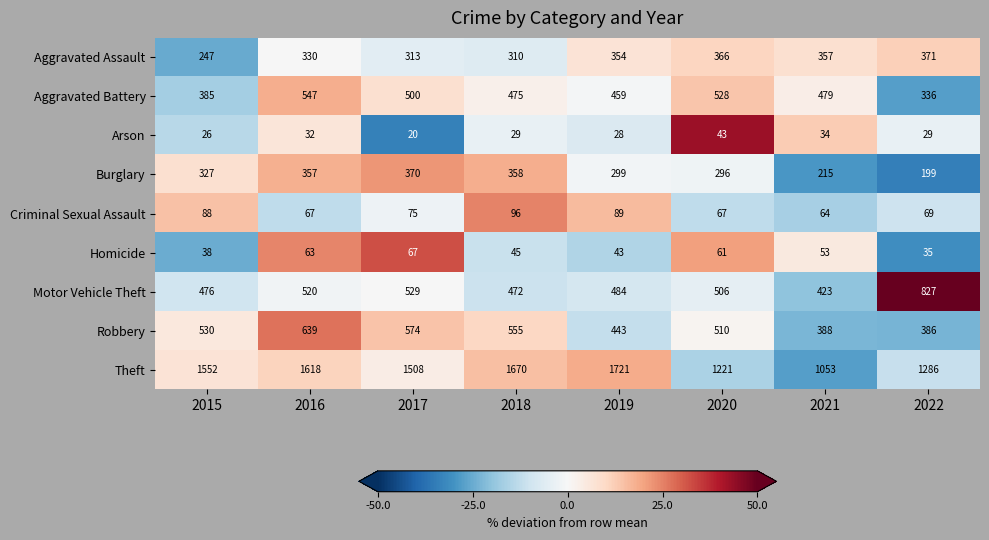

What is the maximum value shown in the chart?

1721